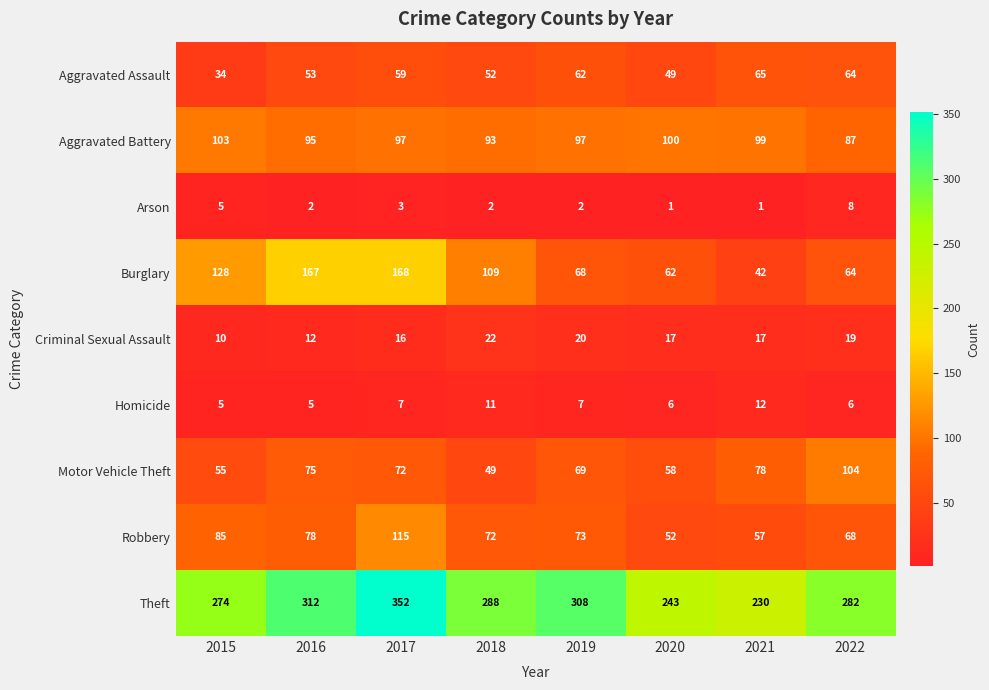

Is it true that Homicide equals 5 at 2016?

True